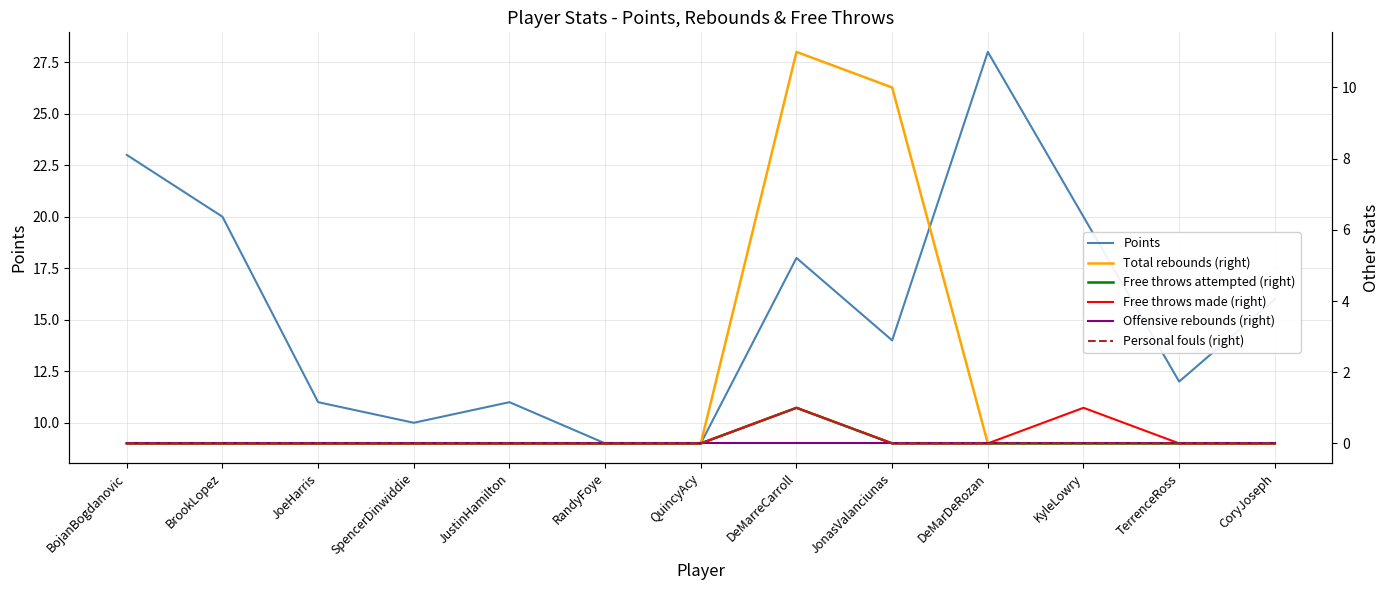

Which series changed the most between JoeHarris and RandyFoye?

Points